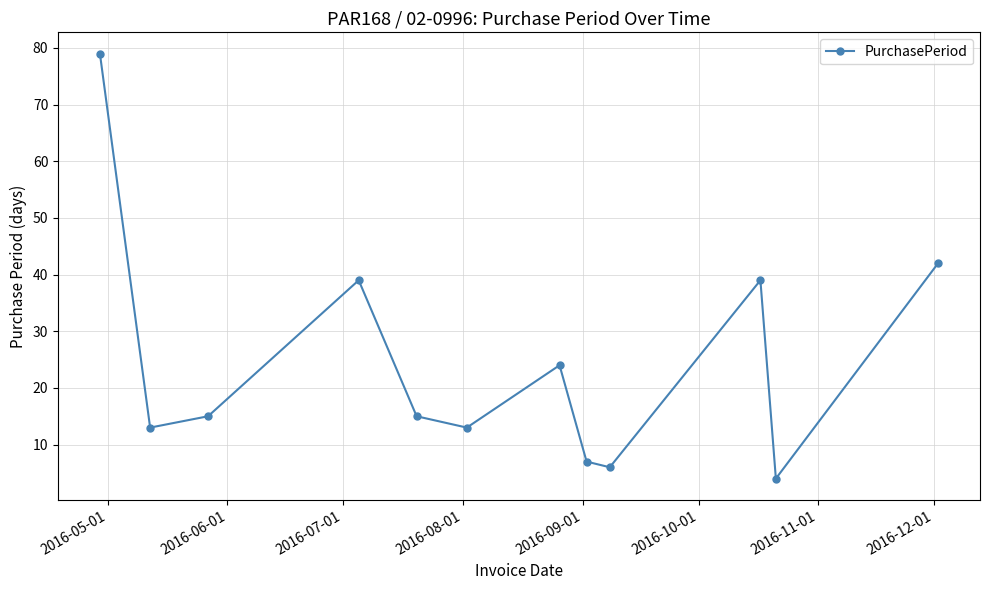

How many points are higher than both their immediate neighbors (excluding endpoints)?

3